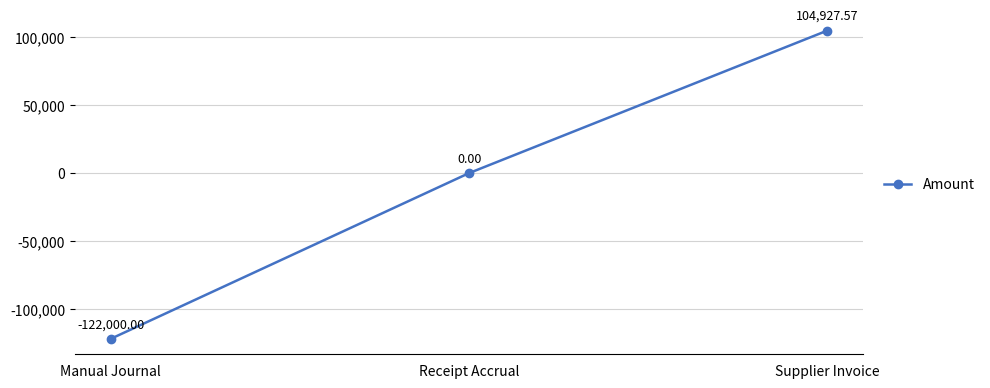

Does the chart display data point markers on the line(s)?

Yes